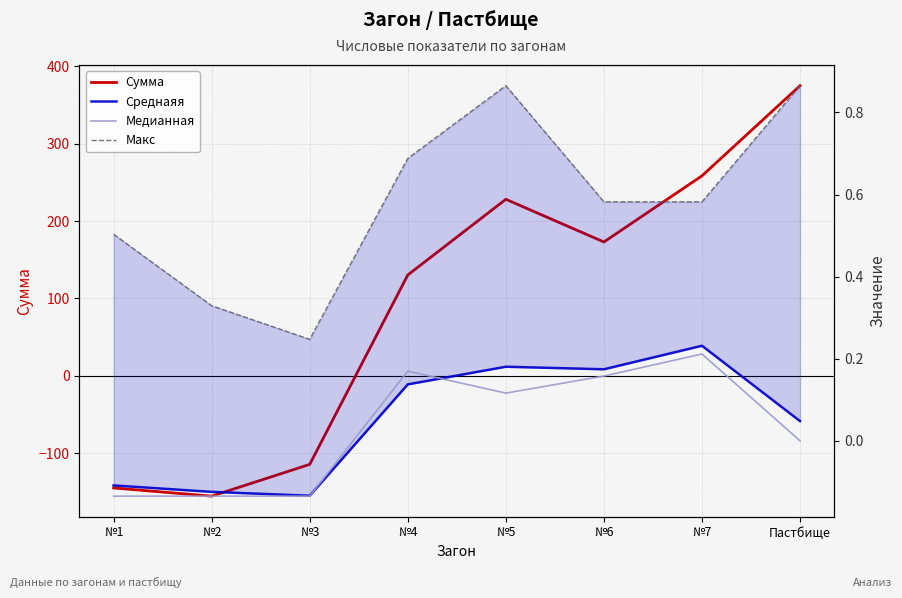

Reading right to left, transcribe all the data shown in this chart.

Сумма: 375.1	258.5	173.0	228.2	130.3	-114.5	-155.5	-145.0
Среднаяя: 0.0	0.2	0.2	0.2	0.1	-0.1	-0.1	-0.1
Медианная: 0.0	0.2	0.2	0.1	0.2	-0.1	-0.1	-0.1
Макс: 0.9	0.6	0.6	0.9	0.7	0.2	0.3	0.5